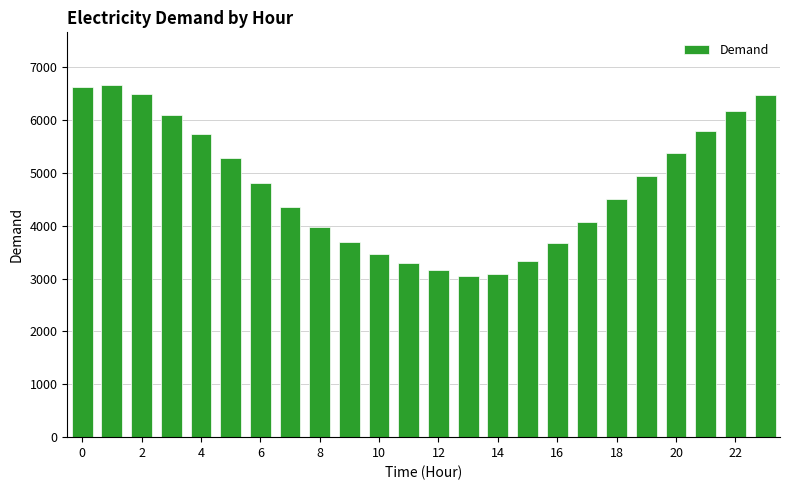

What is the average value?

4753